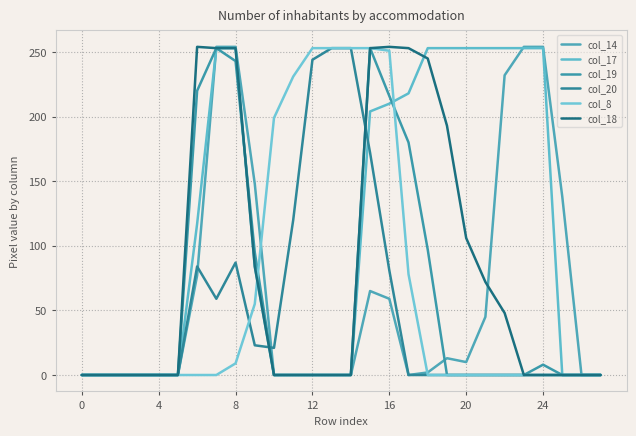

What is the average value of the col_20 series?

50